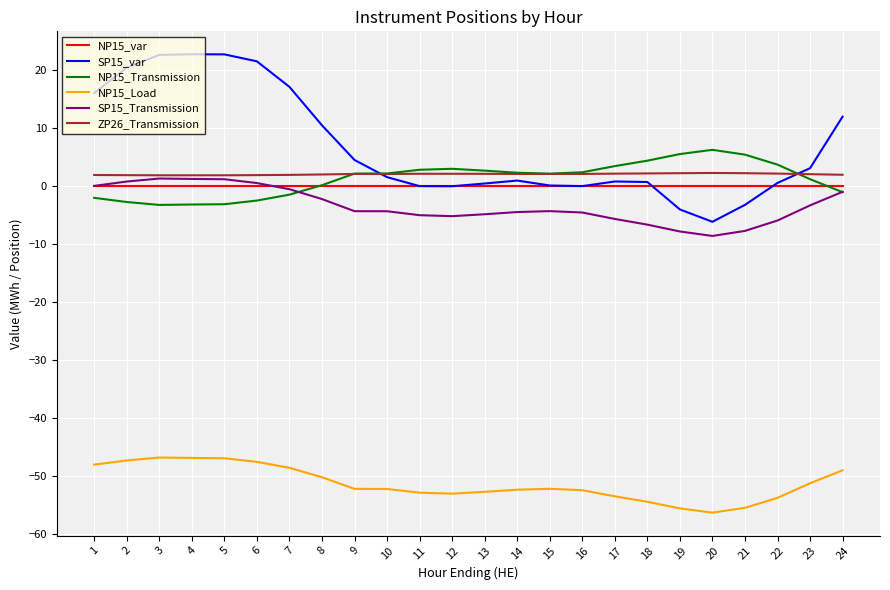

What is the difference between the maximum and second lowest values in the NP15_Load series?

8.8